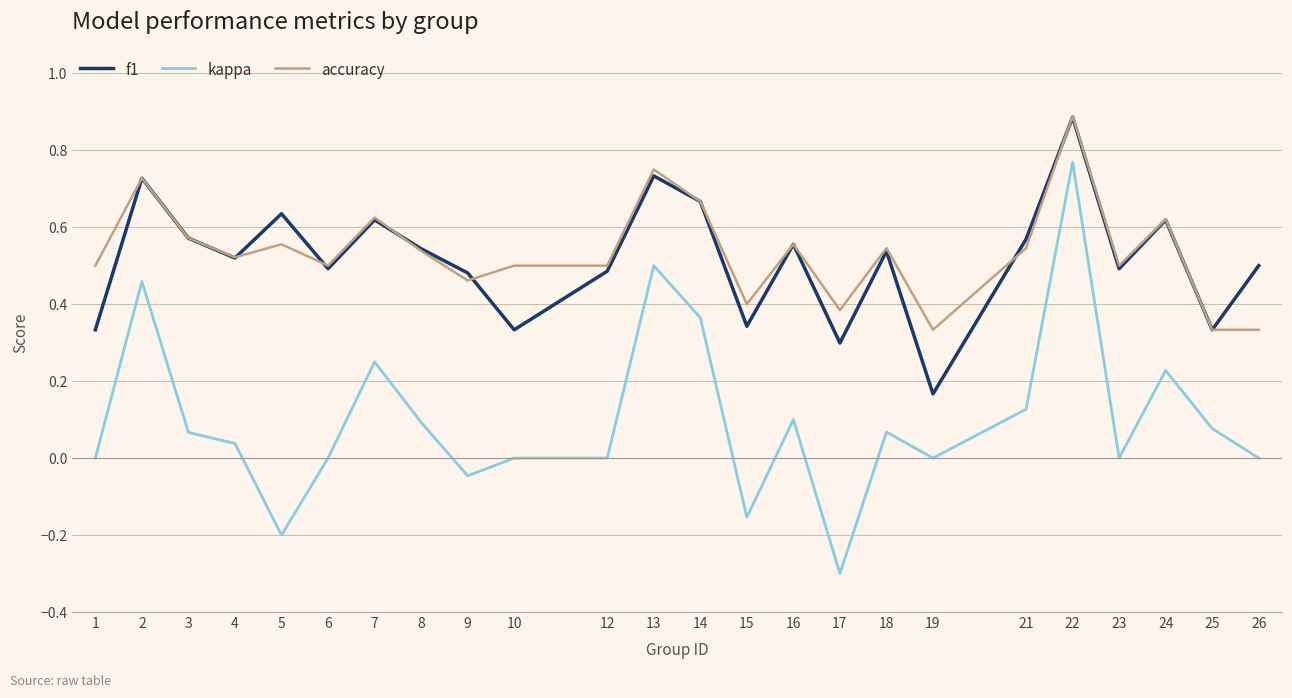

Is it true that accuracy equals 0.5 at 10?

True